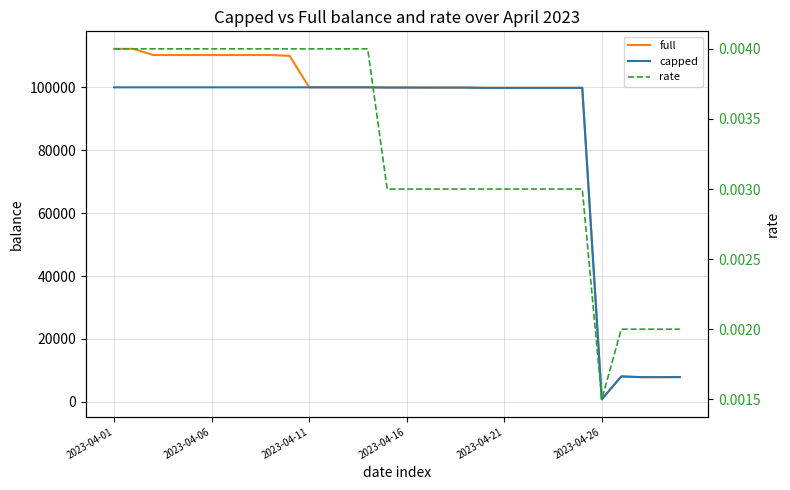

Reading left to right, extract all data points from this chart.

full: 112230.1	112230.1	110275.3	110275.3	110275.3	110275.3	110275.3	110275.3	110275.3	110000.0	100000.0	100000.0	100000.0	100000.0	99936.0	99936.0	99917.1	99913.0	99913.1	99836.1	99833.2	99833.2	99833.2	99833.2	99833.2	825.5	8096.8	7868.2	7865.7	7890.8
capped: 100000.0	100000.0	100000.0	100000.0	100000.0	100000.0	100000.0	100000.0	100000.0	100000.0	100000.0	100000.0	100000.0	100000.0	99936.0	99936.0	99917.1	99913.0	99913.1	99836.1	99833.2	99833.2	99833.2	99833.2	99833.2	825.5	8096.8	7868.2	7865.7	7890.8
rate: 0.0	0.0	0.0	0.0	0.0	0.0	0.0	0.0	0.0	0.0	0.0	0.0	0.0	0.0	0.0	0.0	0.0	0.0	0.0	0.0	0.0	0.0	0.0	0.0	0.0	0.0	0.0	0.0	0.0	0.0